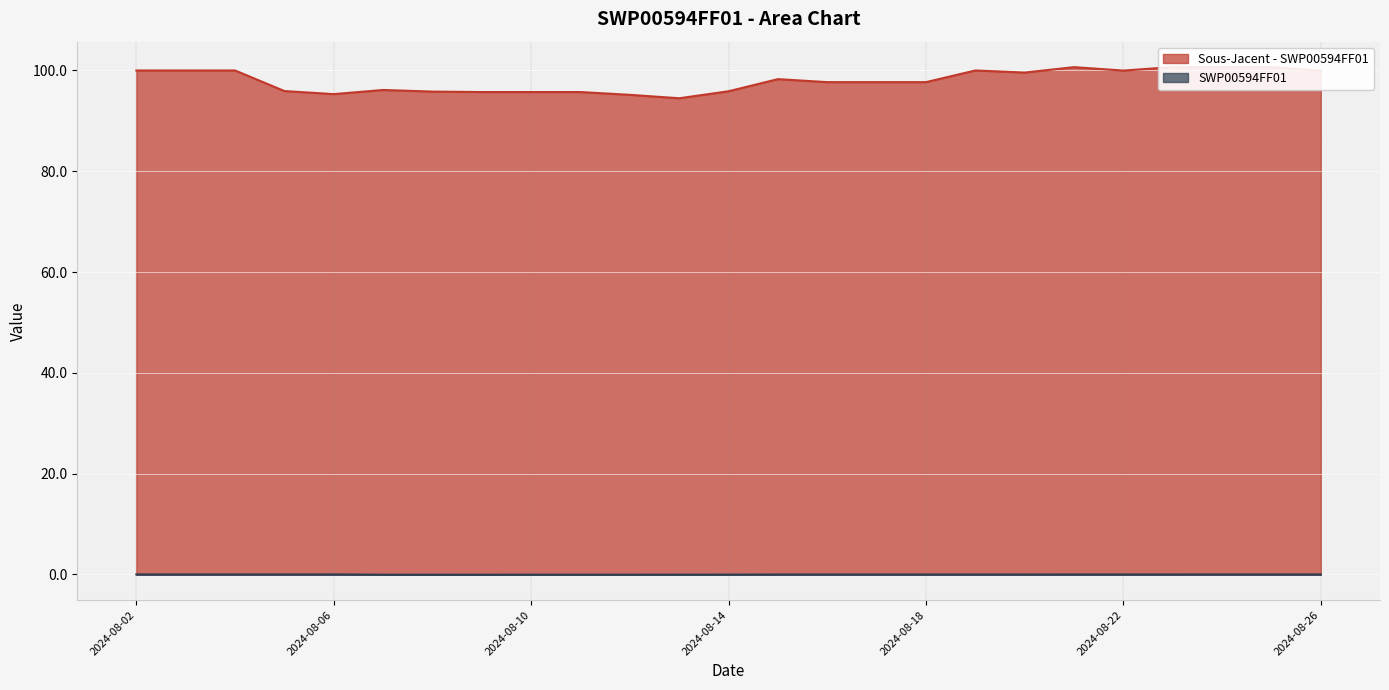

Between 2024-08-13 and 2024-08-09, which is larger?

2024-08-09